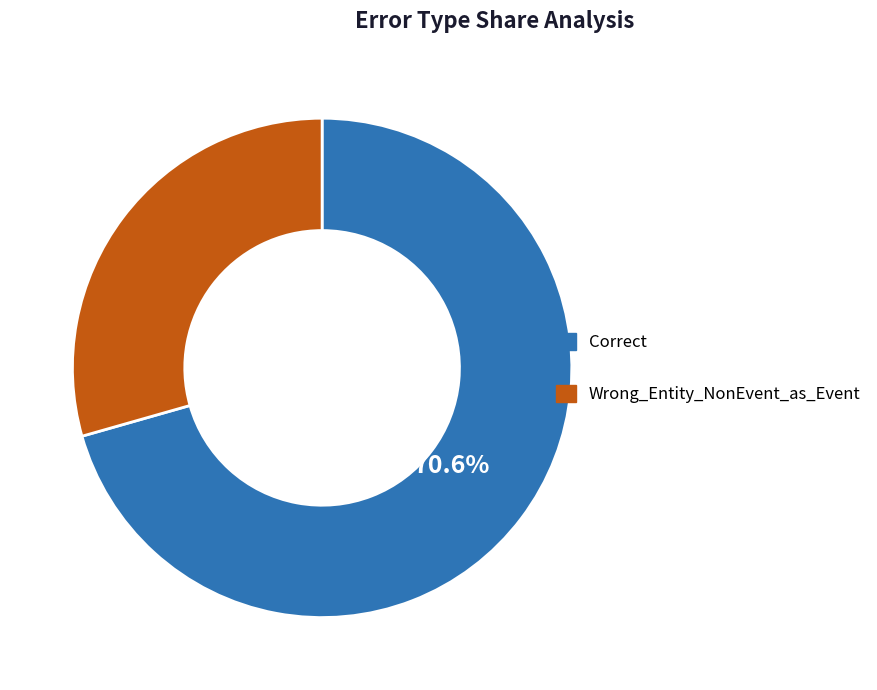

How many slices are in this pie chart?

2